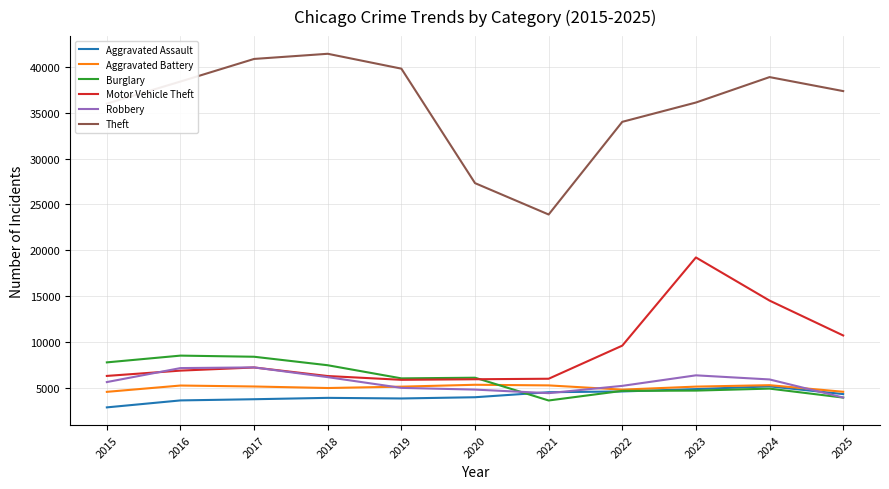

Is the value of Burglary at 2015 greater than the value of Theft at 2015?

No